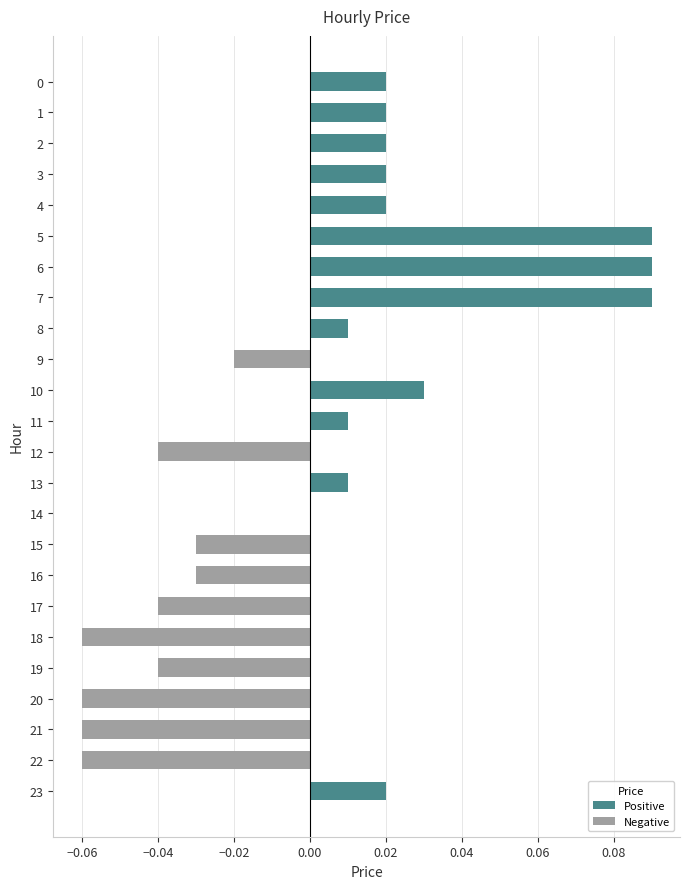

Is it true that the value at 3 is 0.0?

True